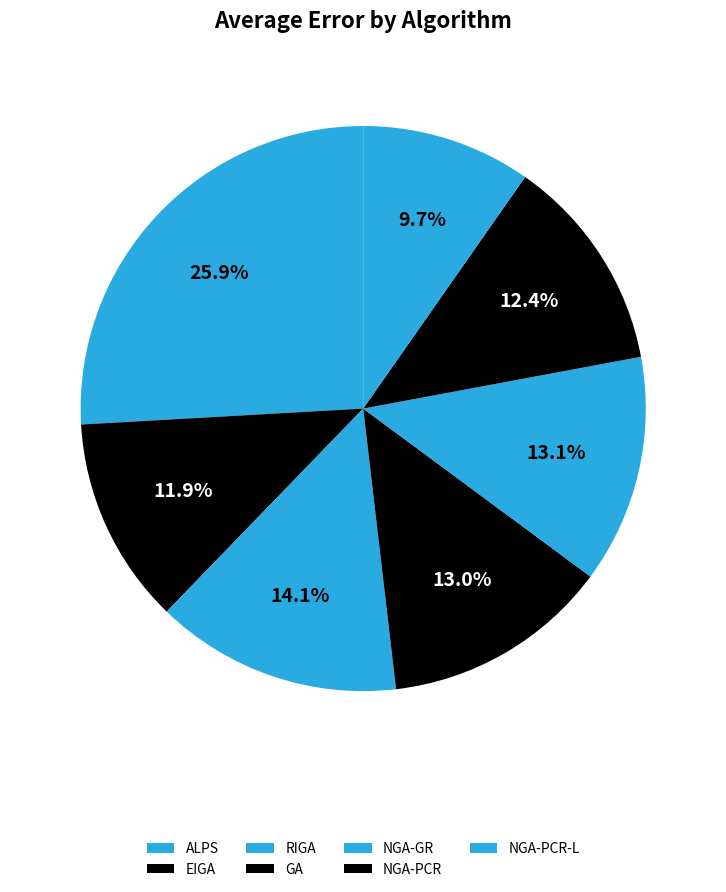

How many slices are in this pie chart?

7